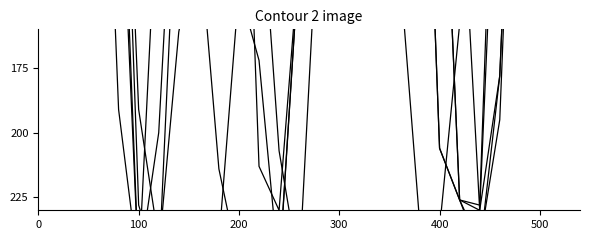

Does the chart have visible grid lines?

No